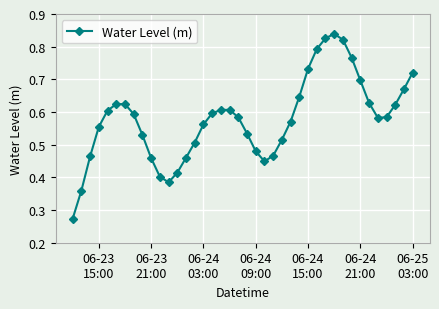

What is the sum of all values?

23.2